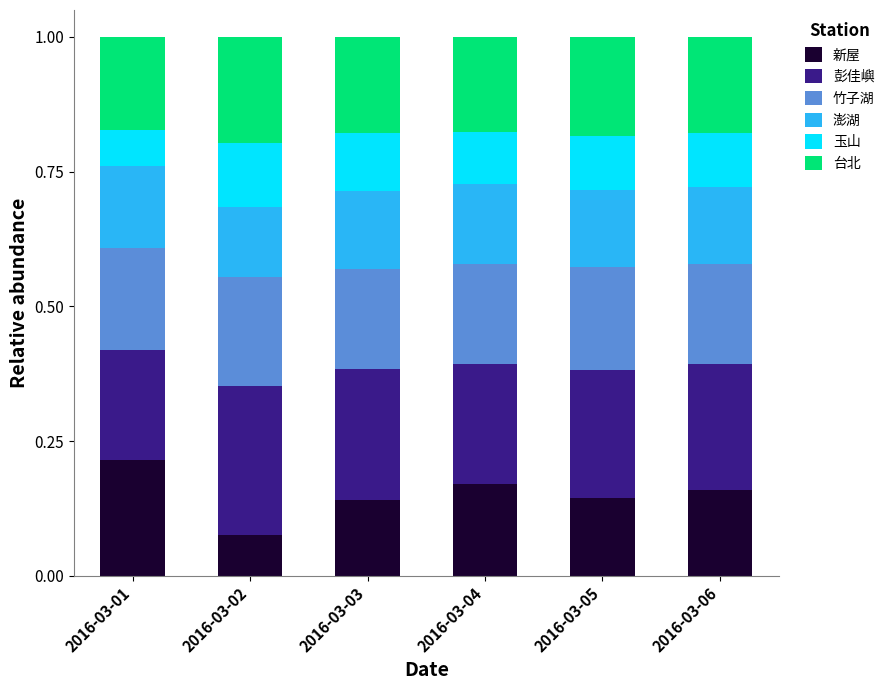

Which category has the lowest value in the 新屋 series?

2016-03-02